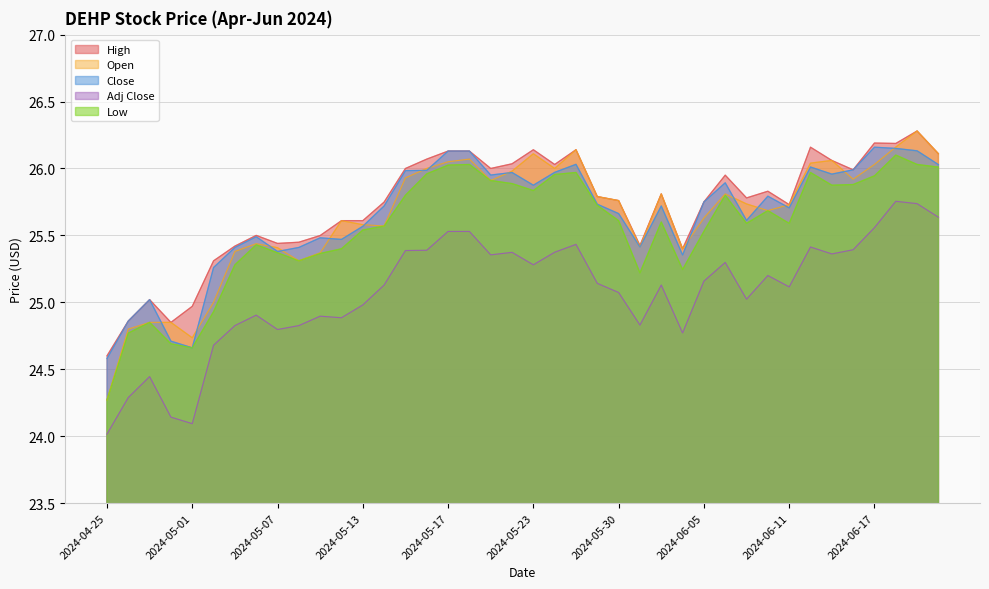

Where is the first local maximum for High?

2024-04-29